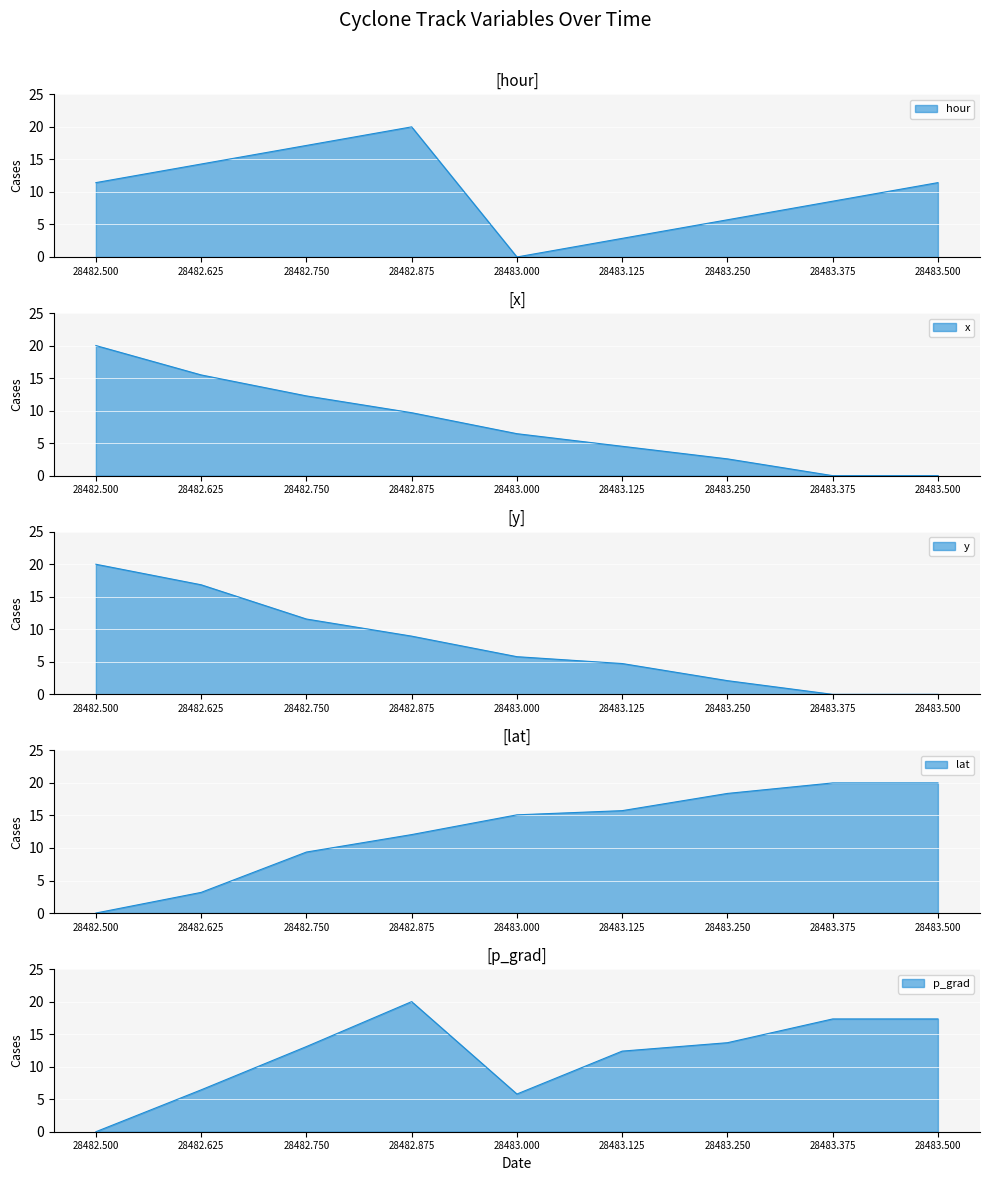

Which label corresponds to the largest value in the chart?

28482.875